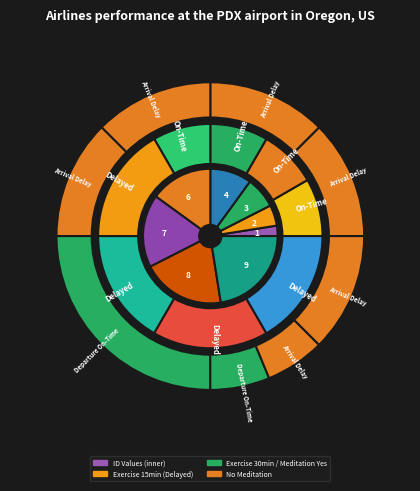

How much of the chart is everything except row 2?

92.5%